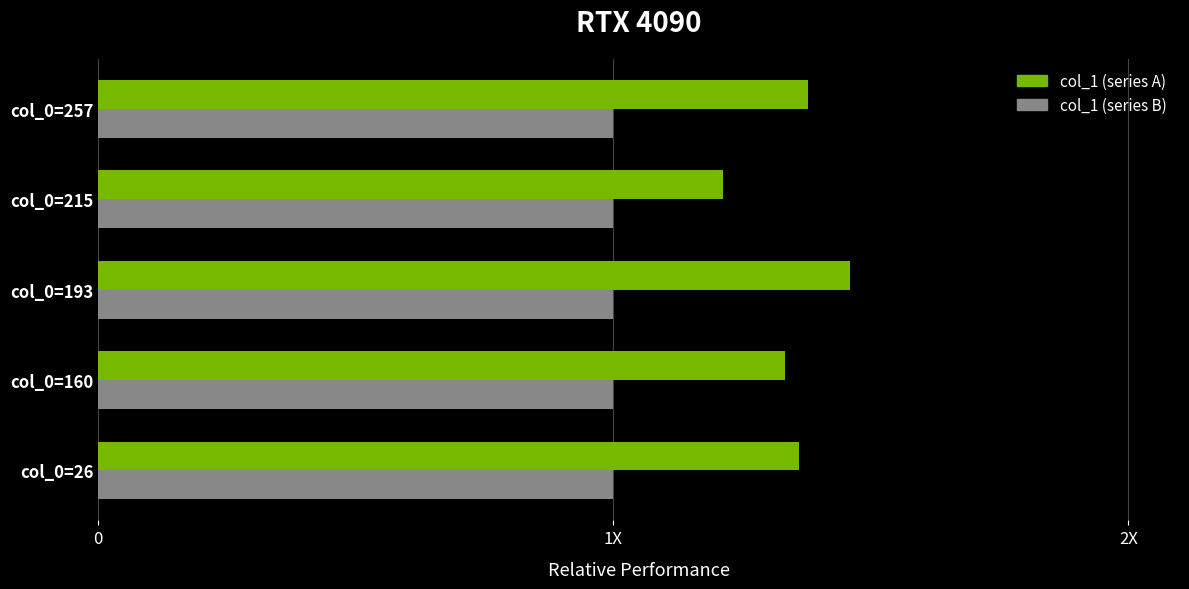

What are all the series names shown in the legend?

col_1 (series A), col_1 (series B)